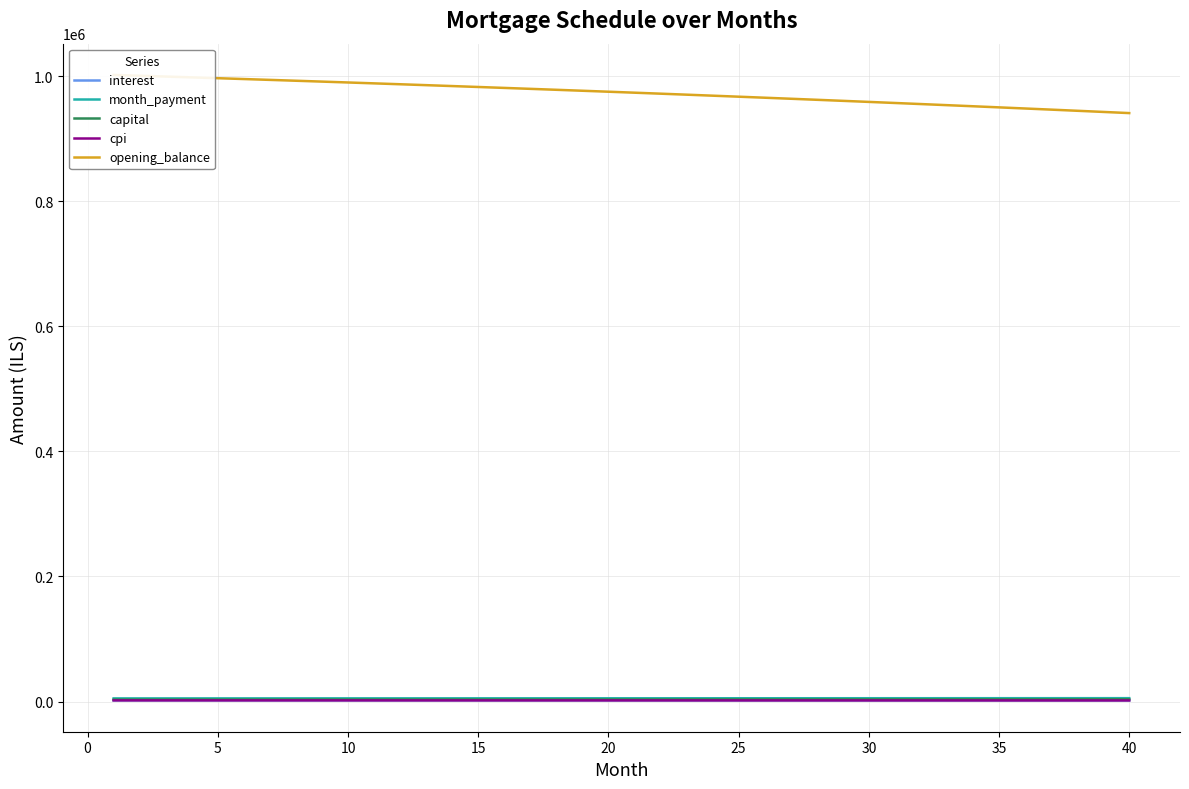

True or false: cpi and capital cross at least once.

False